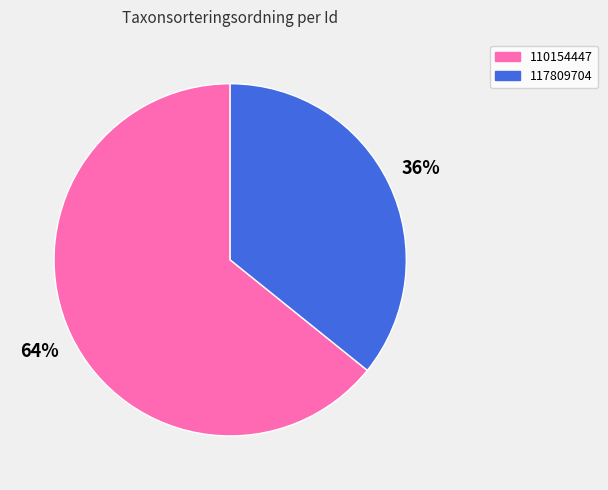

Combined, do 110154447 and 117809704 account for over 50%?

Yes